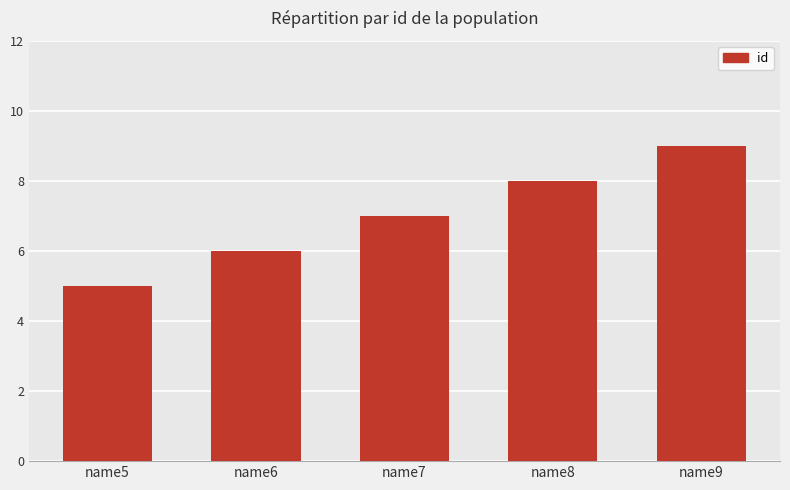

How many values are below 7?

2